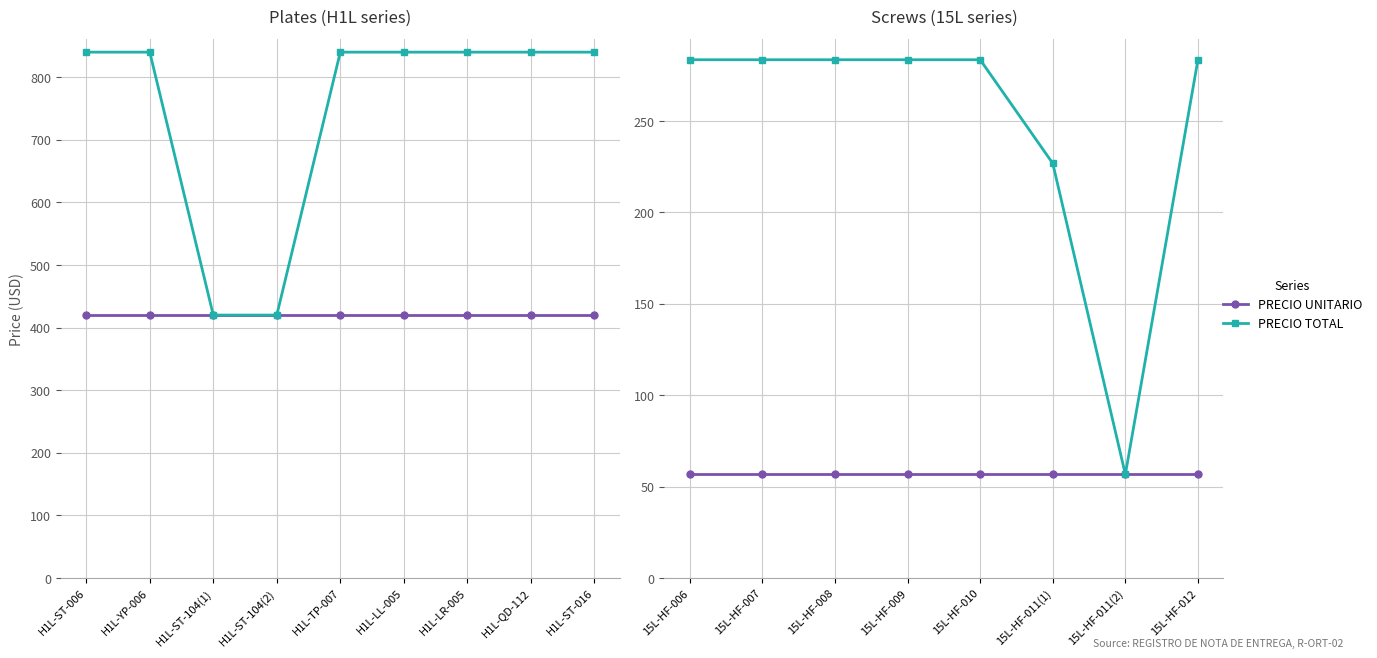

In PRECIO TOTAL, how many points are lower than both neighbors (excluding endpoints)?

1